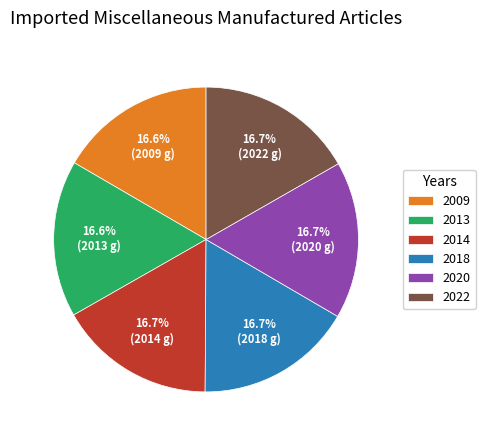

True or false: 2022 accounts for 26% of the total.

False